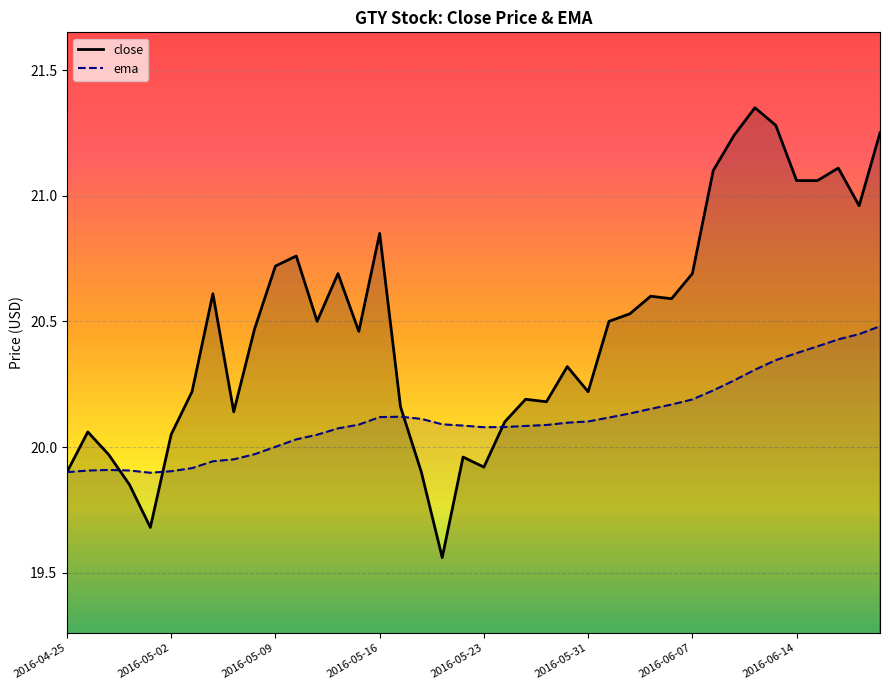

Where is close nearest to the value 20?

2016-04-27